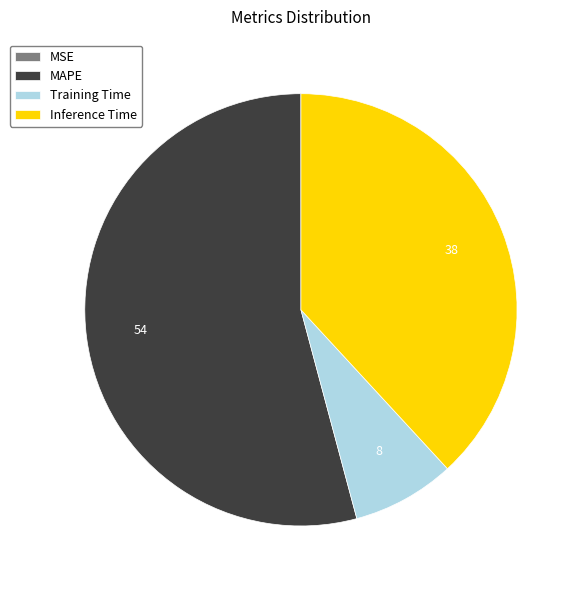

Which has a higher value, Training Time or Inference Time?

Inference Time